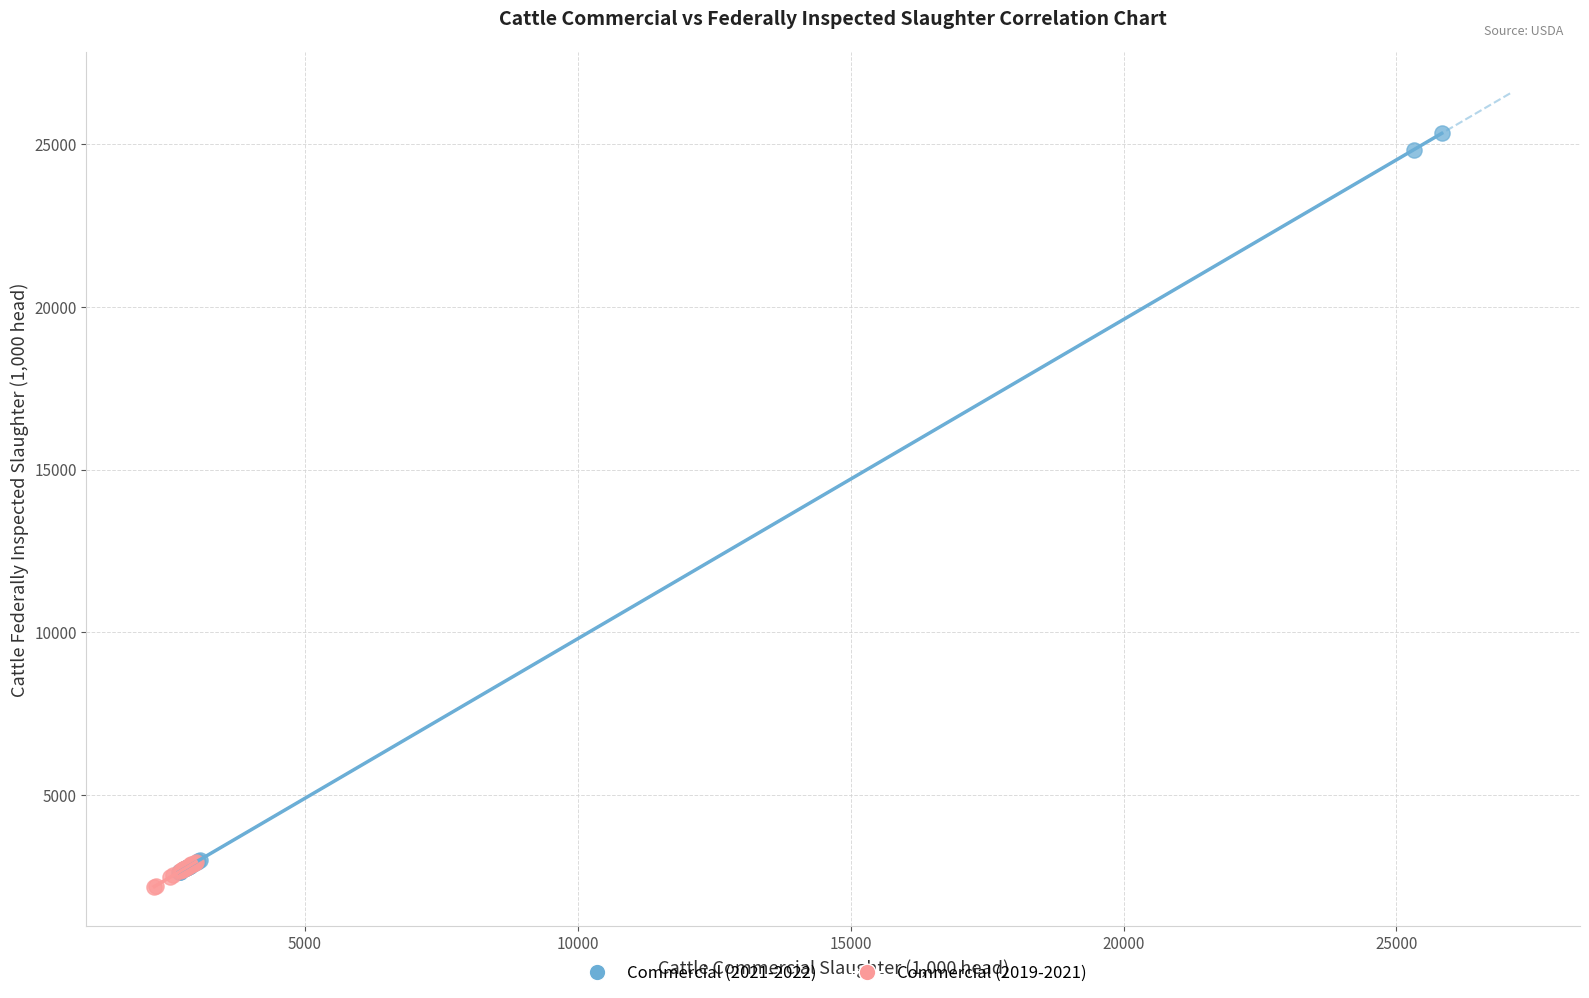

Which series has the largest Y range (max minus min)?

Commercial (2021-2022)